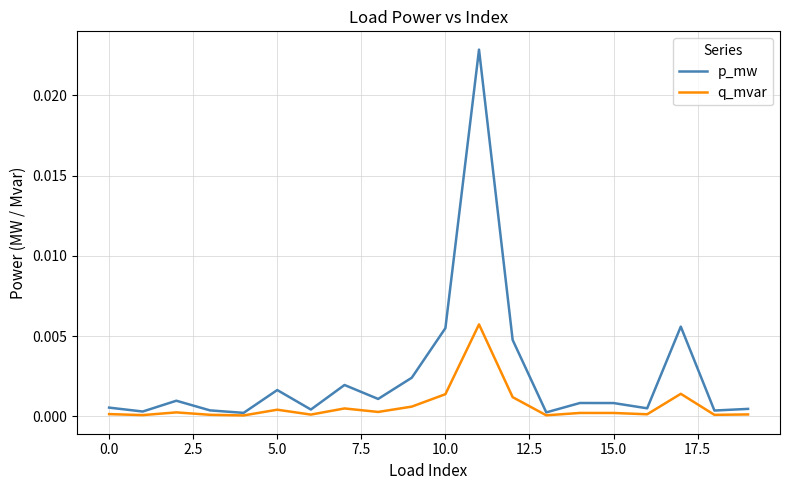

Does the chart display data point markers on the line(s)?

No